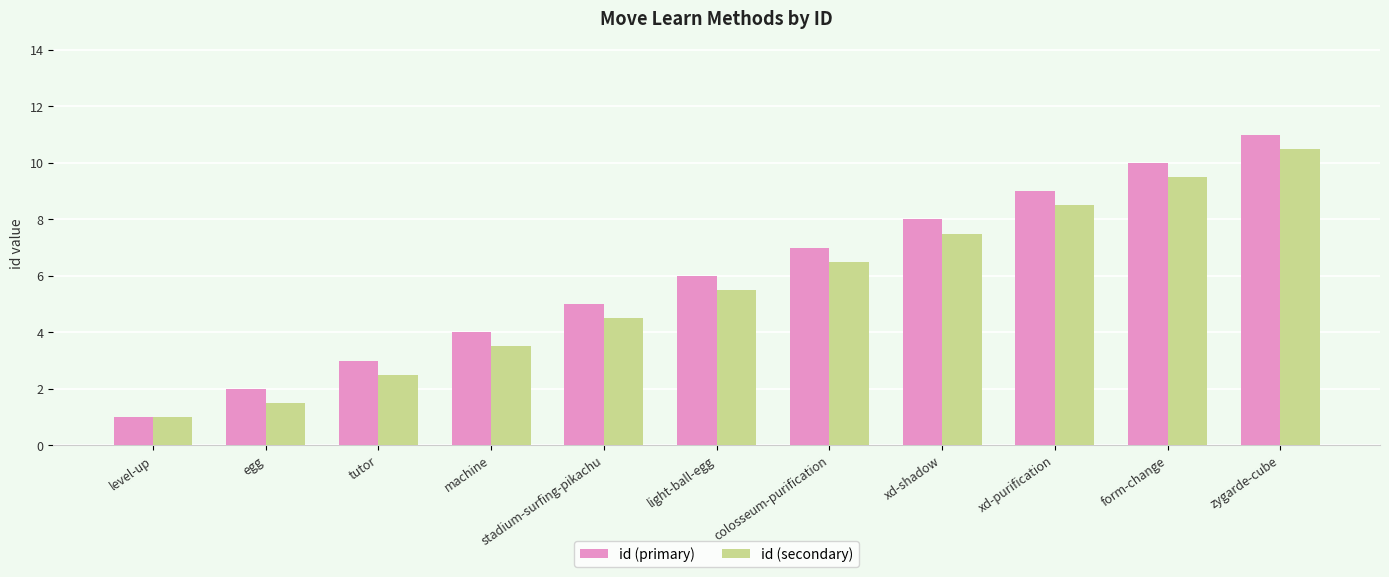

How many distinct data groups are displayed?

2